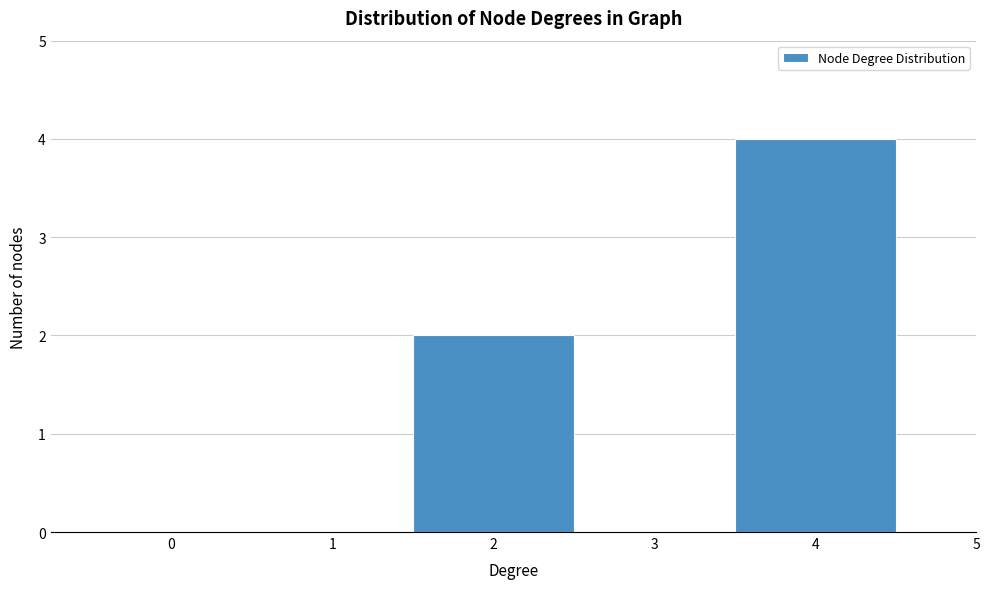

Which range on the x-axis has the tallest bar?

3.5 to 4.5